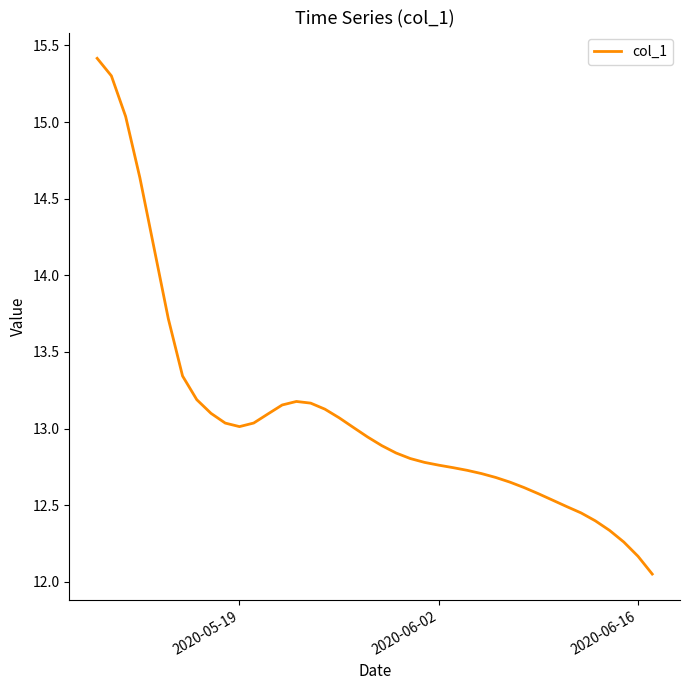

What is the maximum value shown in the chart?

15.4